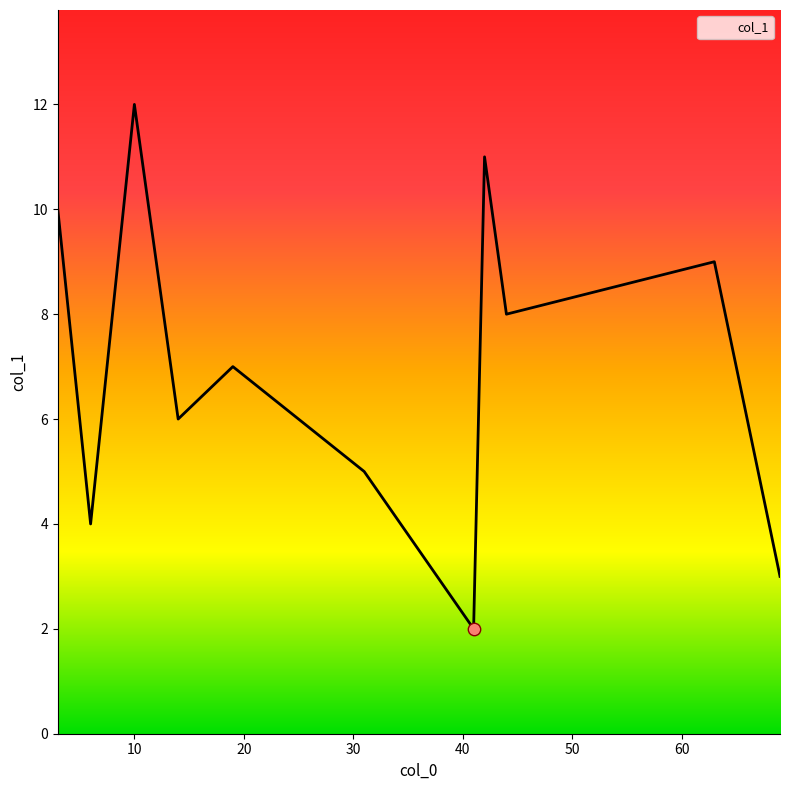

What is the minimum value shown in the chart?

2.0